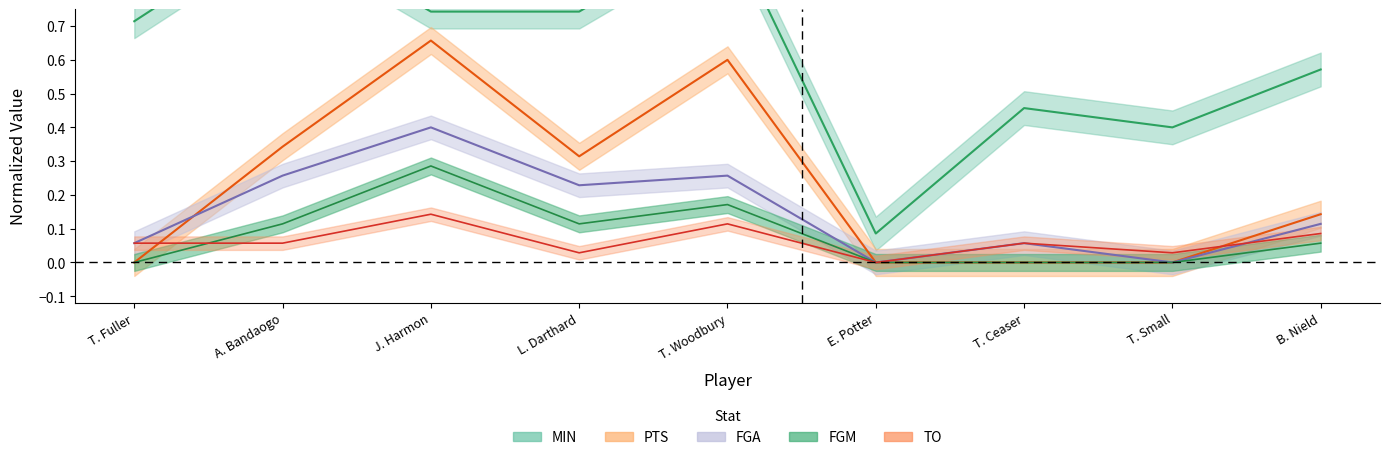

Rank the series by their maximum value, from highest to lowest.

MIN, PTS, FGA, FGM, TO